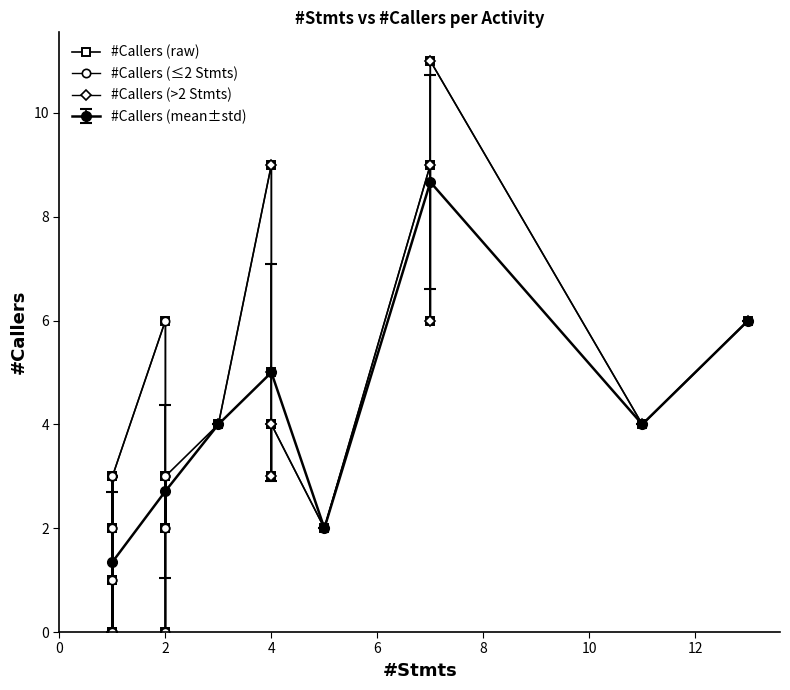

Does the chart have visible grid lines?

No